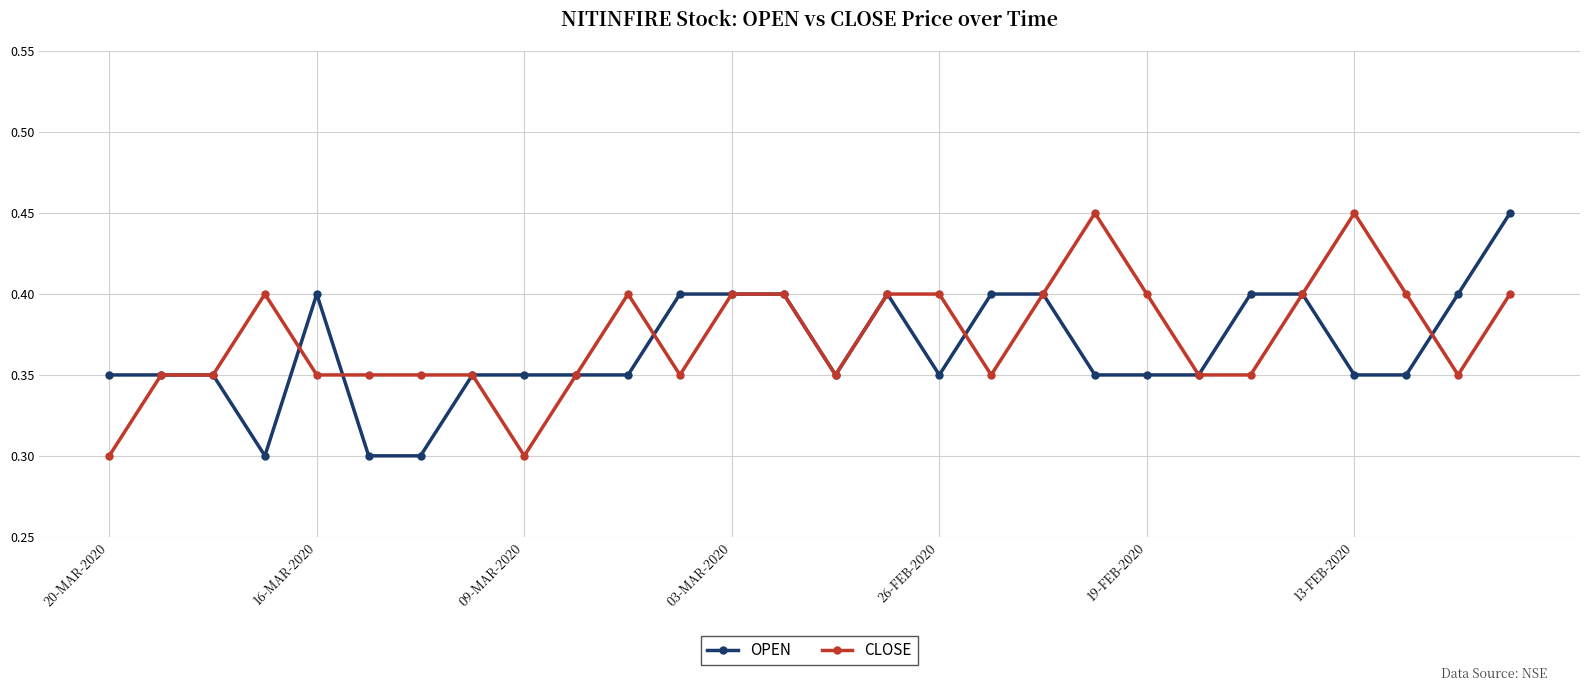

True or false: OPEN has more than 0 interior local peaks.

True